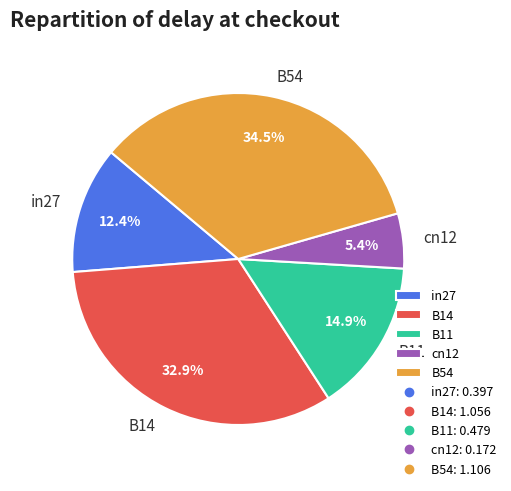

Rank the categories by value from lowest to highest.

cn12, in27, B11, B14, B54